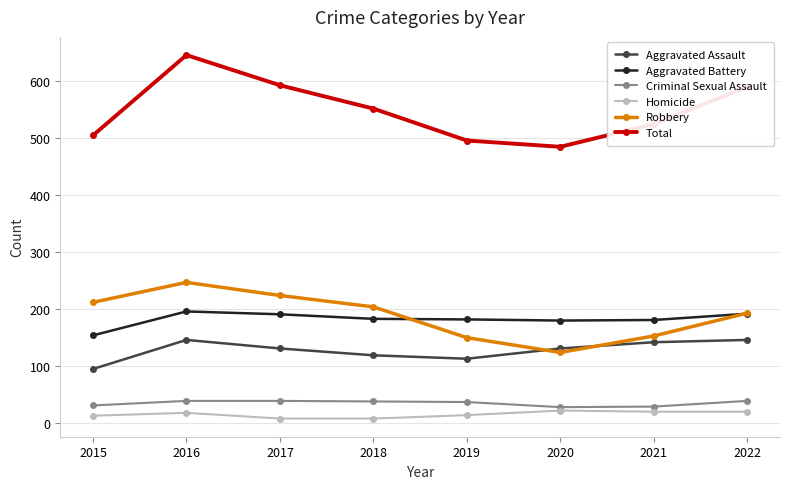

In Criminal Sexual Assault, how many points are lower than both neighbors (excluding endpoints)?

1